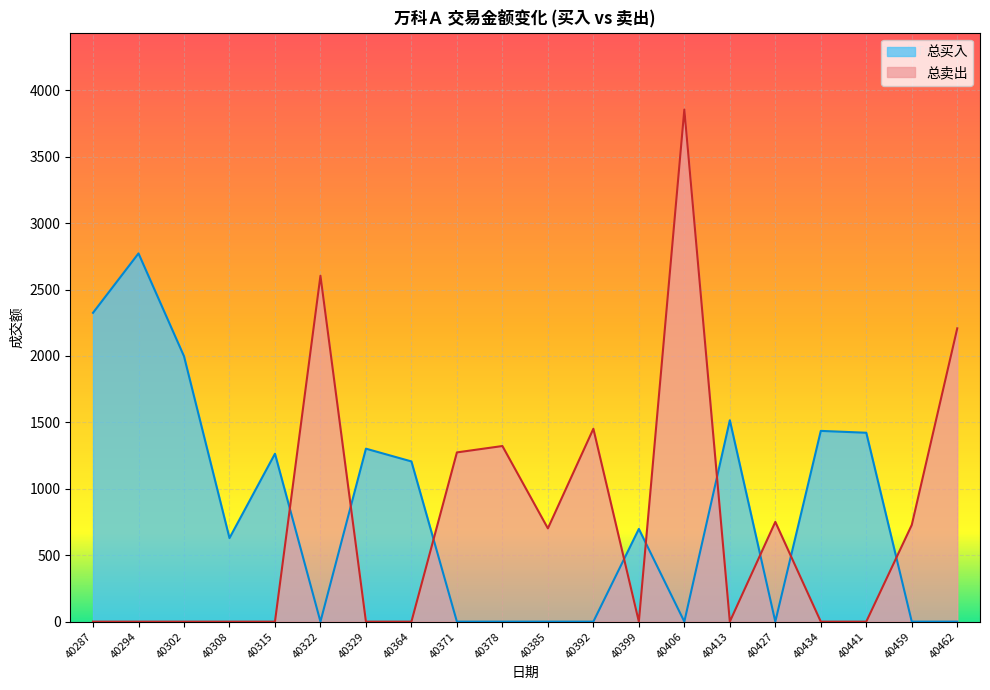

At how many categories does at least one series exceed 1210?

14